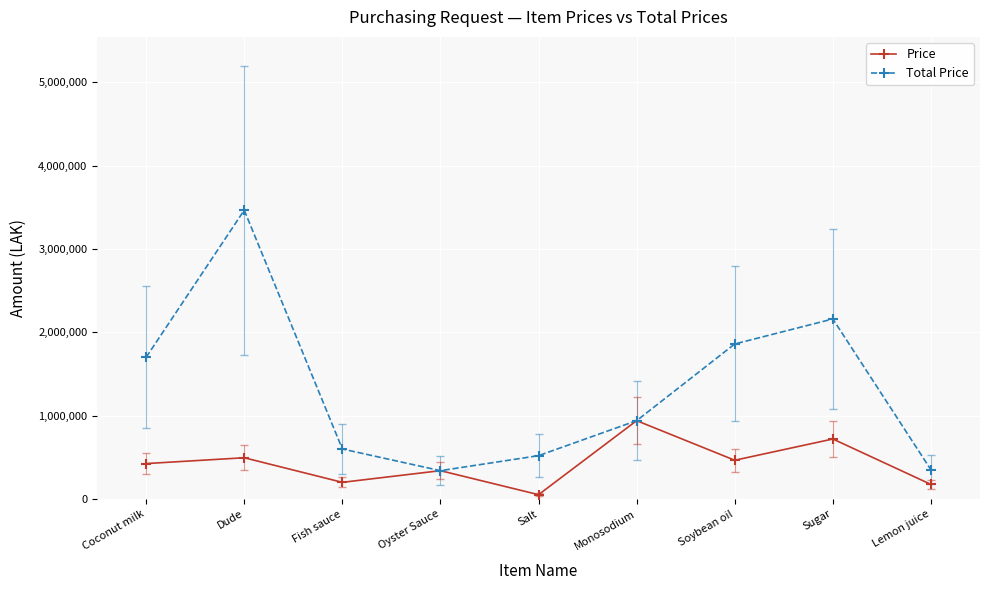

Where is the first local minimum for Total Price?

Oyster Sauce